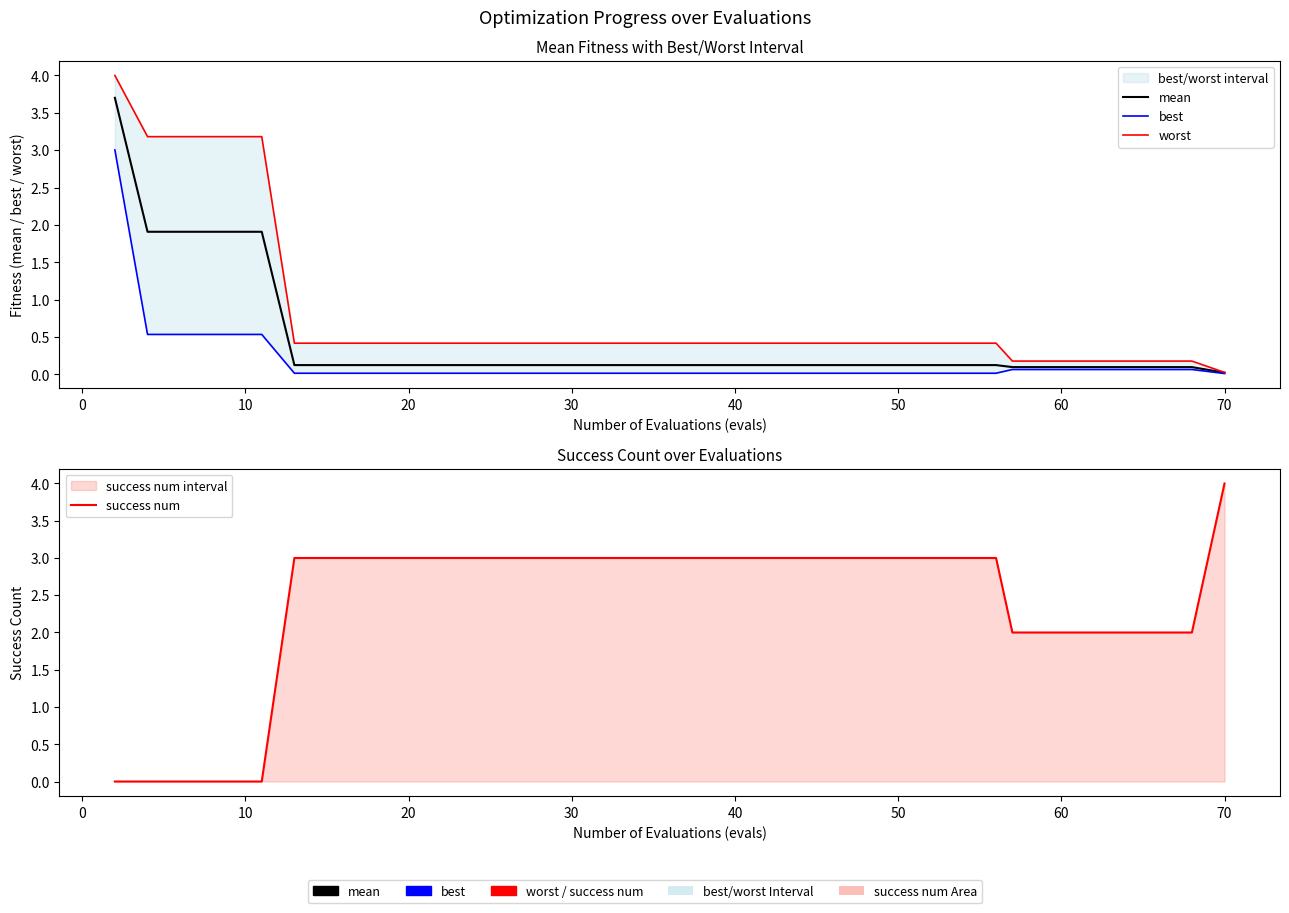

Rank the series by their maximum value, from lowest to highest.

best, mean, worst, success num